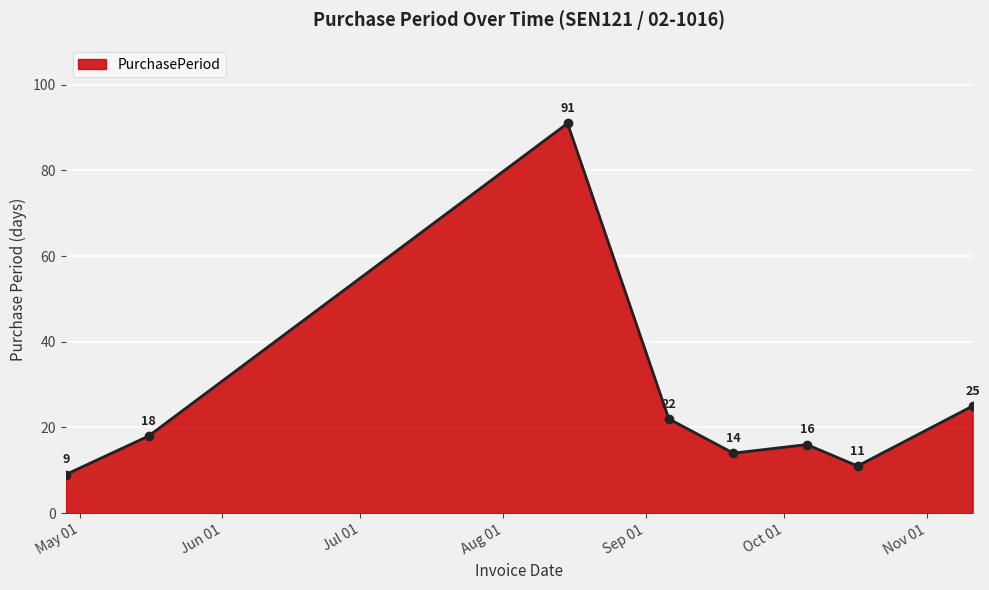

True or false: the data has more than 1 interior local peaks.

True